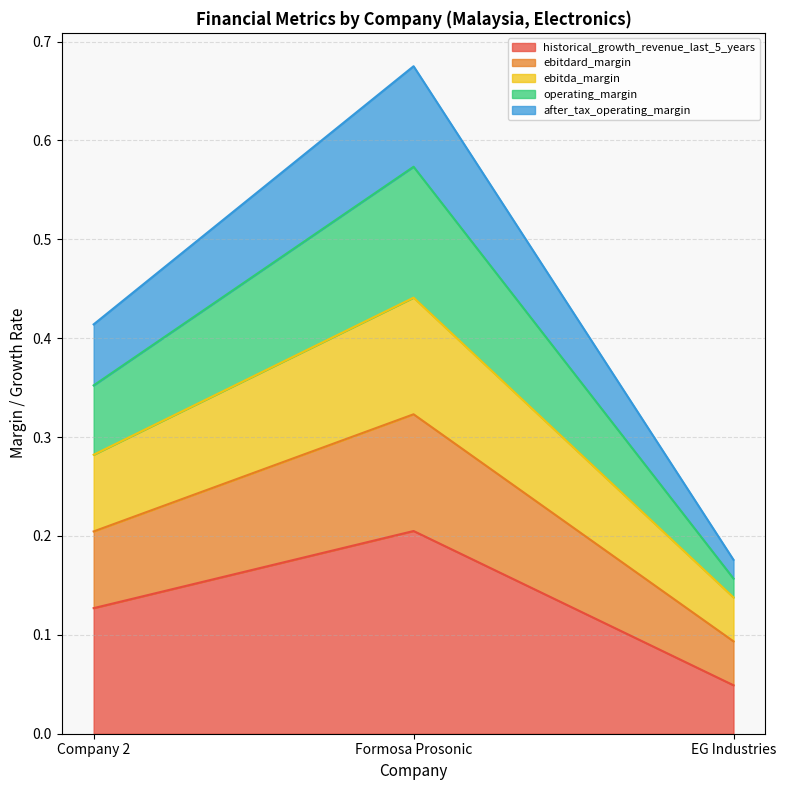

At which category is the sum across all series the highest?

Formosa Prosonic